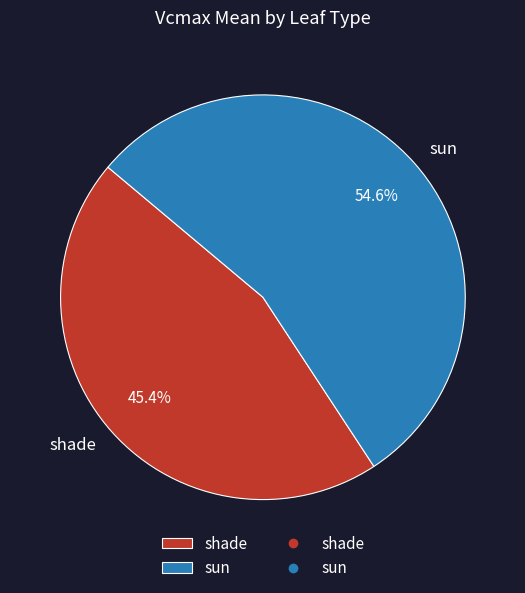

Count the number of slices in the pie.

2